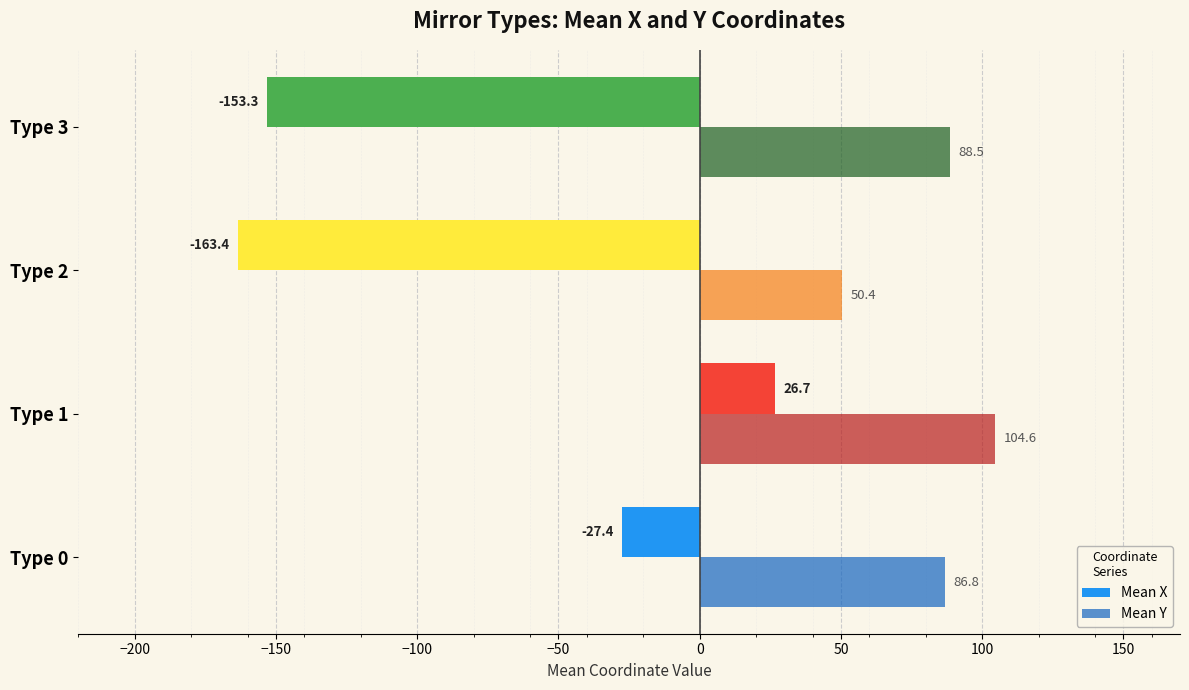

What is the difference between the maximum and second lowest values in the Mean X series?

180.0